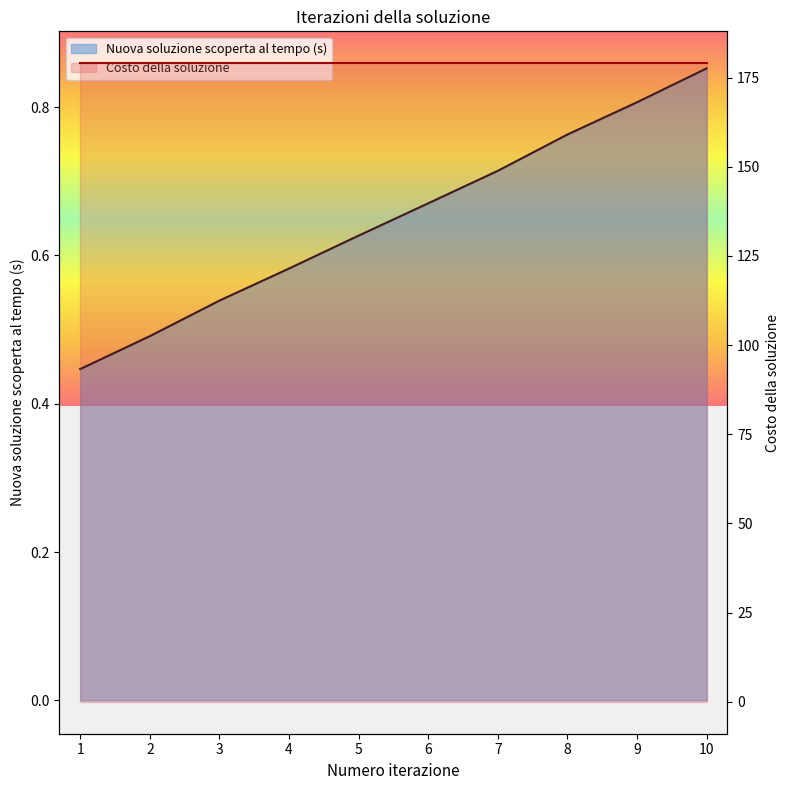

How many data points does each series have?

10